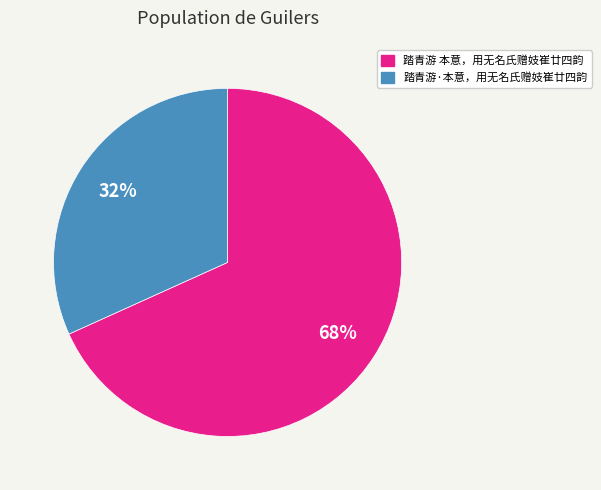

Approximately how many times larger is the value at 踏青游 本意，用无名氏赠妓崔廿四韵 compared to 踏青游·本意，用无名氏赠妓崔廿四韵?

2.1